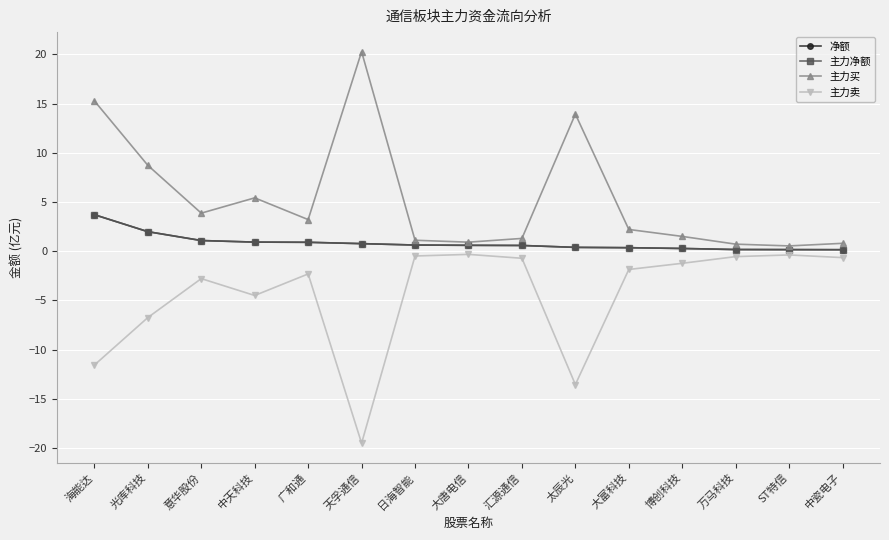

Does the chart have visible grid lines?

Yes